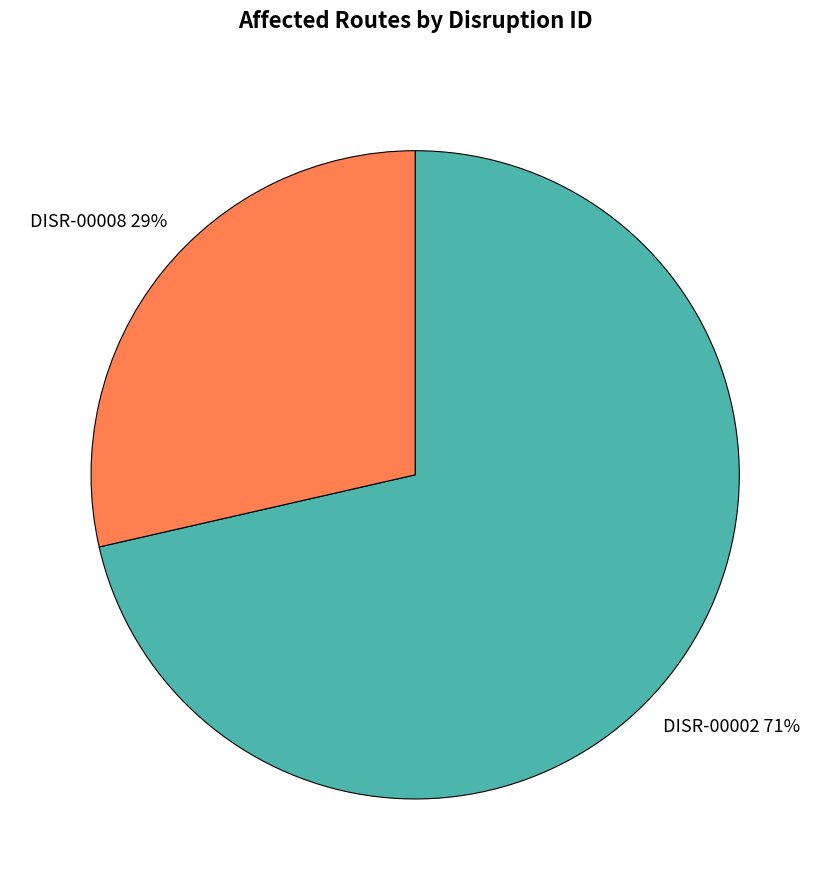

What percentage is the DISR-00002 slice, to the nearest percent?

71%